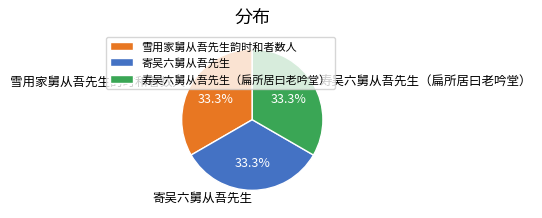

Does any single category account for the majority?

No